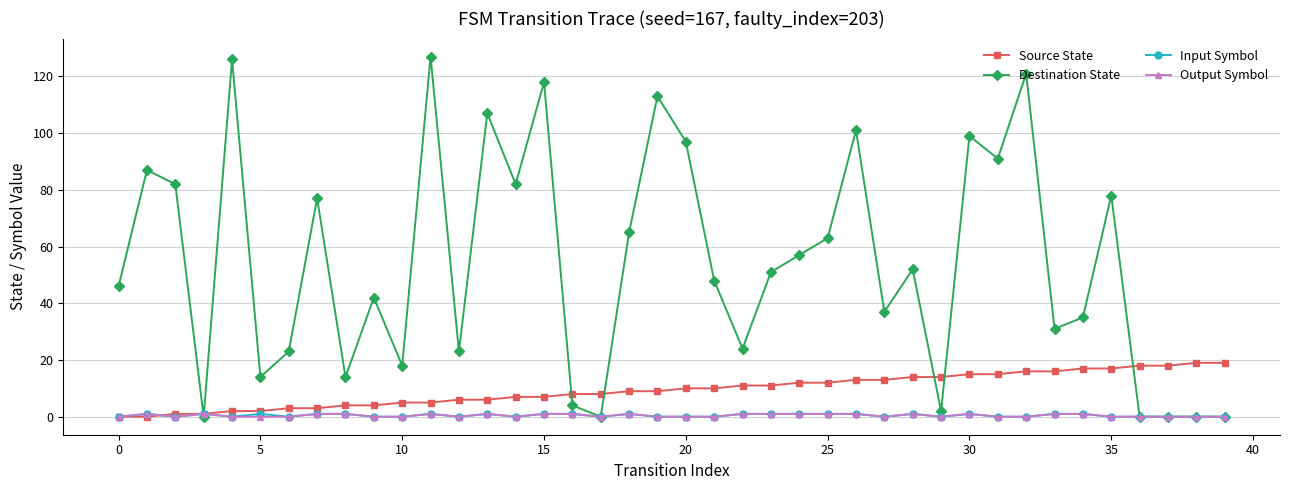

How many categories are shown in the chart?

40